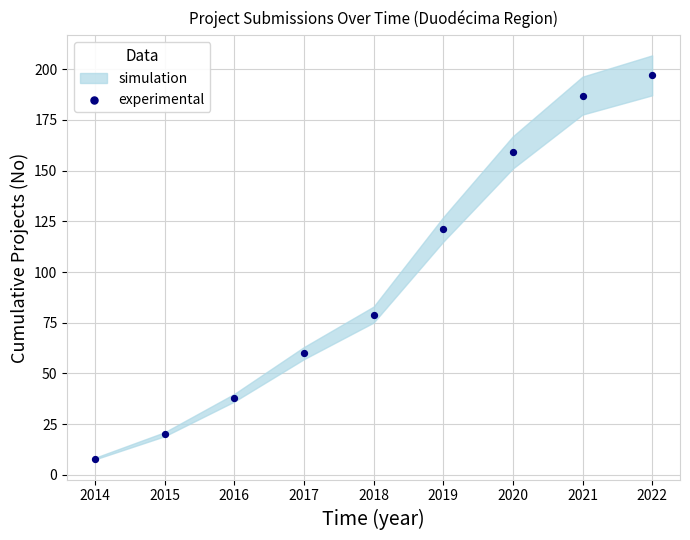

What Y value in the scatter plot is closest to 102?

121